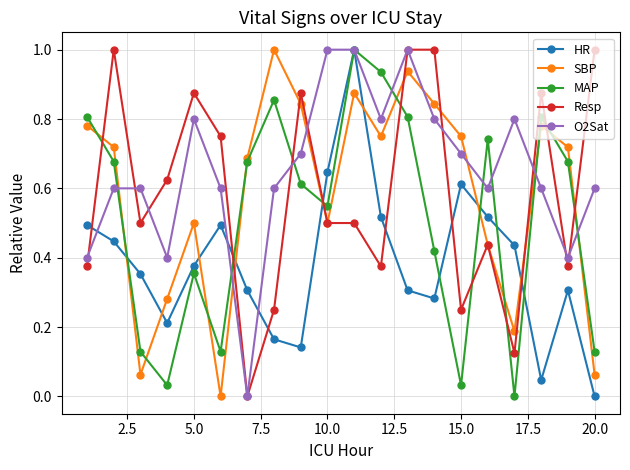

True or false: HR has more than 0 interior local peaks.

True